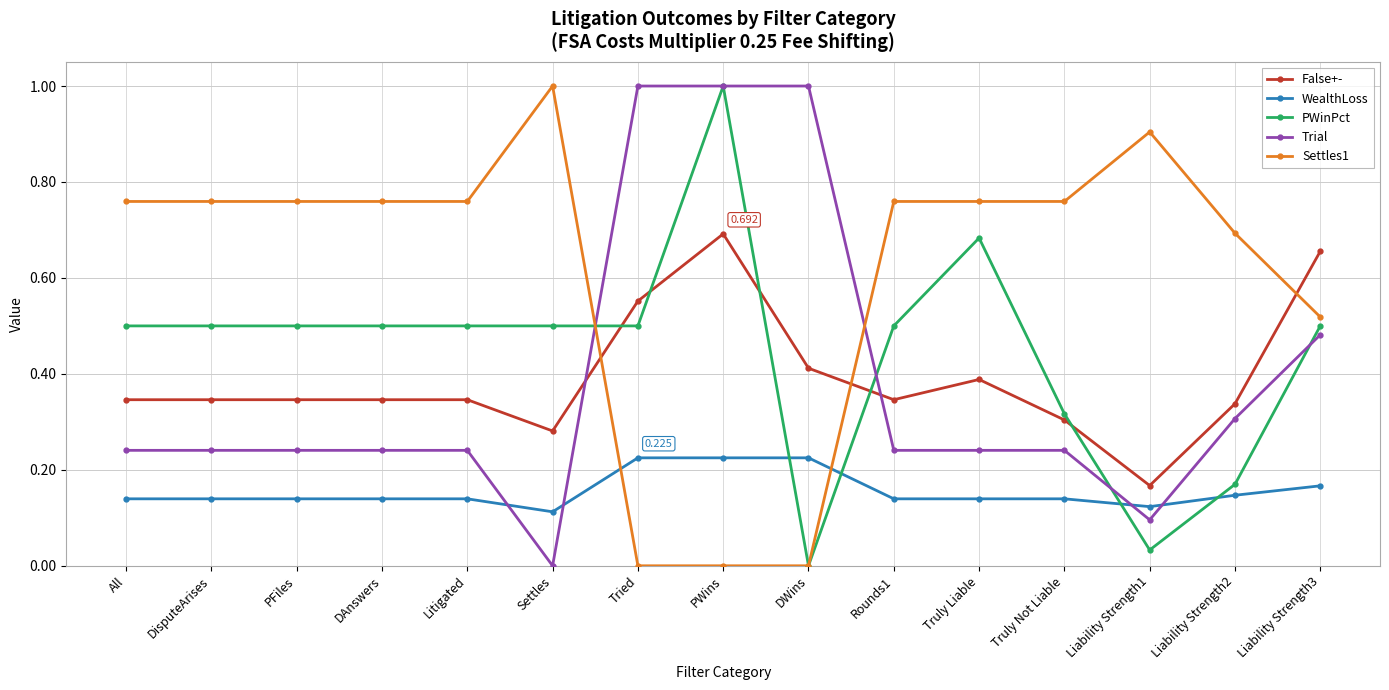

Which series ends up on top after the final intersection of Settles1 and False+-?

False+-